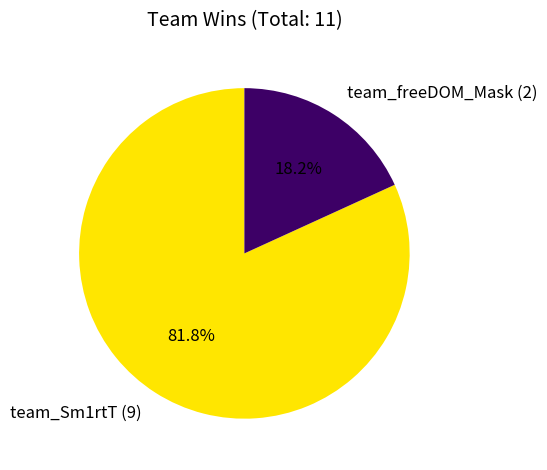

Which slice is the largest?

team_Sm1rtT